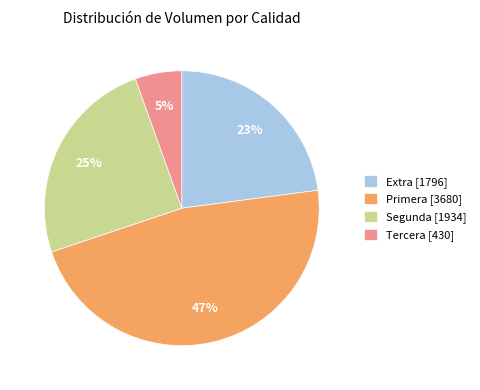

The Primera [3680] slice represents 47% of the pie. True or false?

True